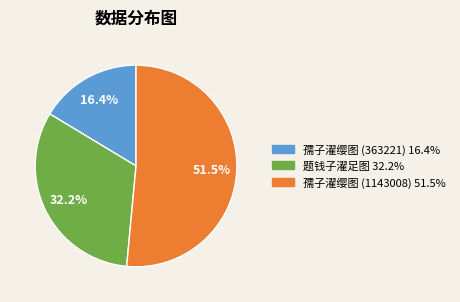

What is the total percentage of 孺子濯缨图 (1143008) and 孺子濯缨图 (363221)?

67.8%